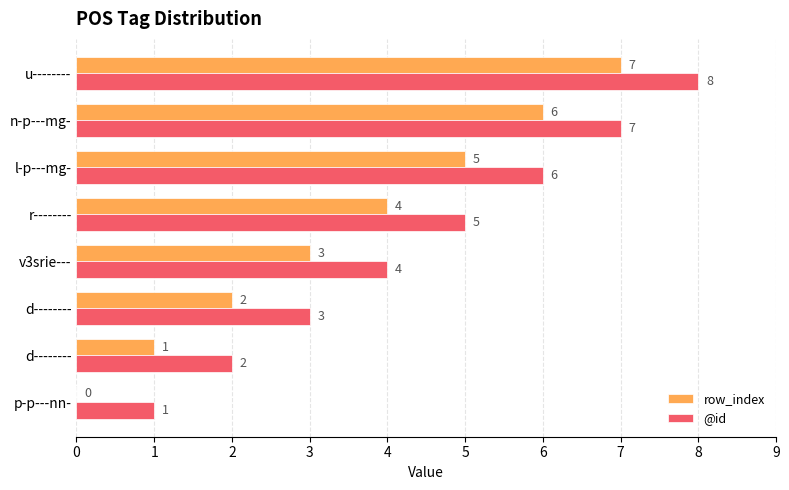

How many values in row_index are above zero?

7